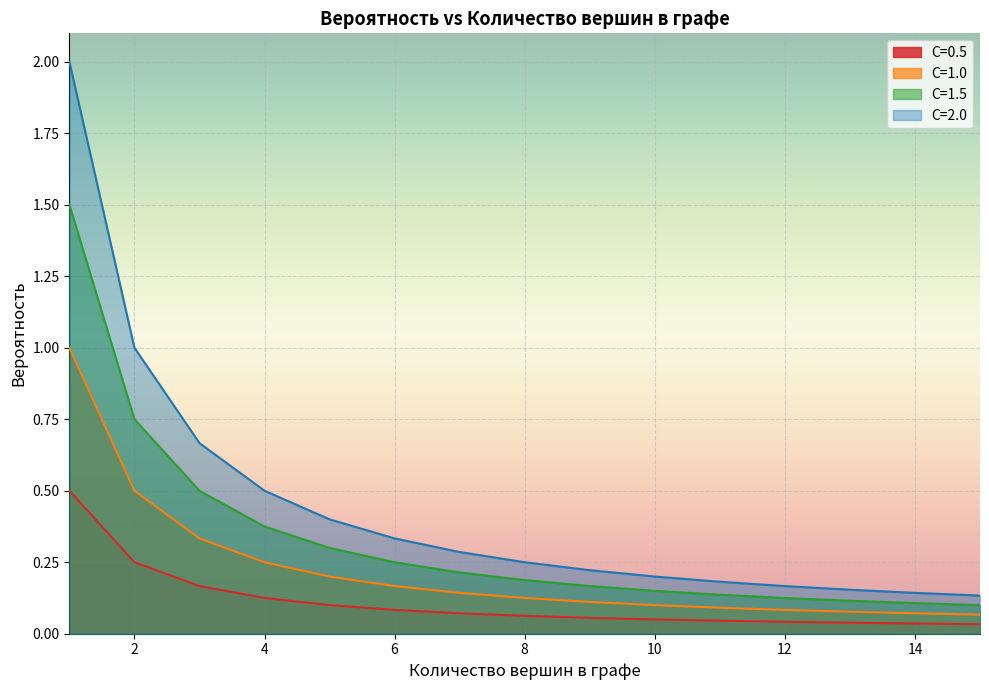

What is the average value of the C=2.0 series?

0.4